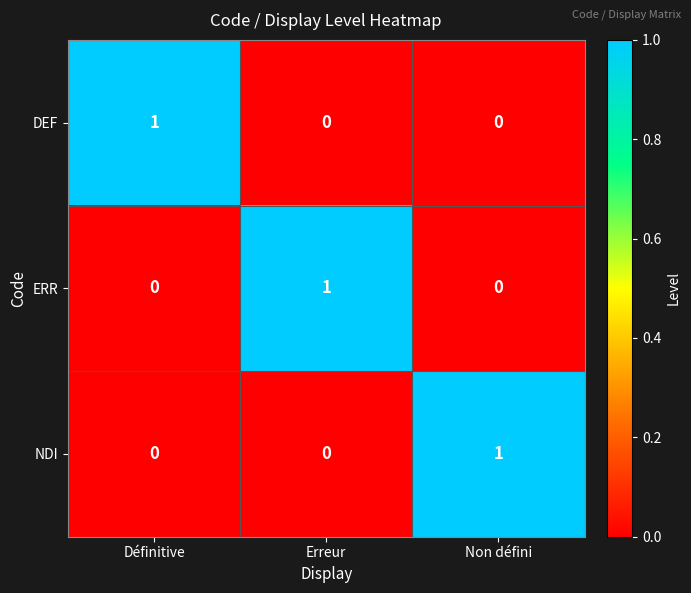

Reading right to left, extract all data points from this chart.

DEF: Non défini=0	Erreur=0	Définitive=1
ERR: Non défini=0	Erreur=1	Définitive=0
NDI: Non défini=1	Erreur=0	Définitive=0